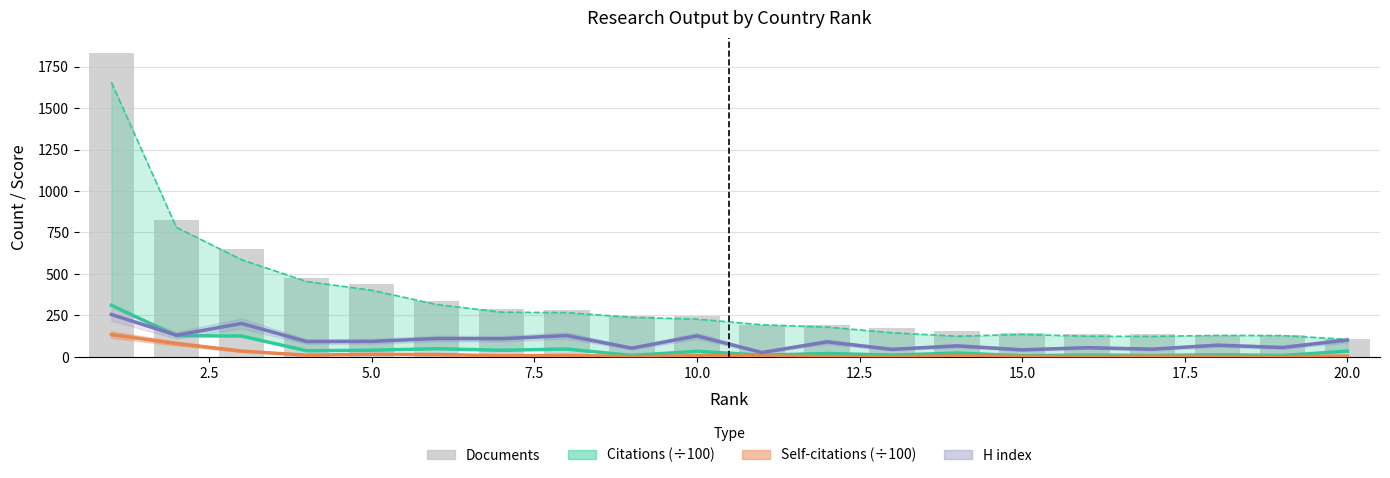

At how many categories does at least one series exceed 1360?

1